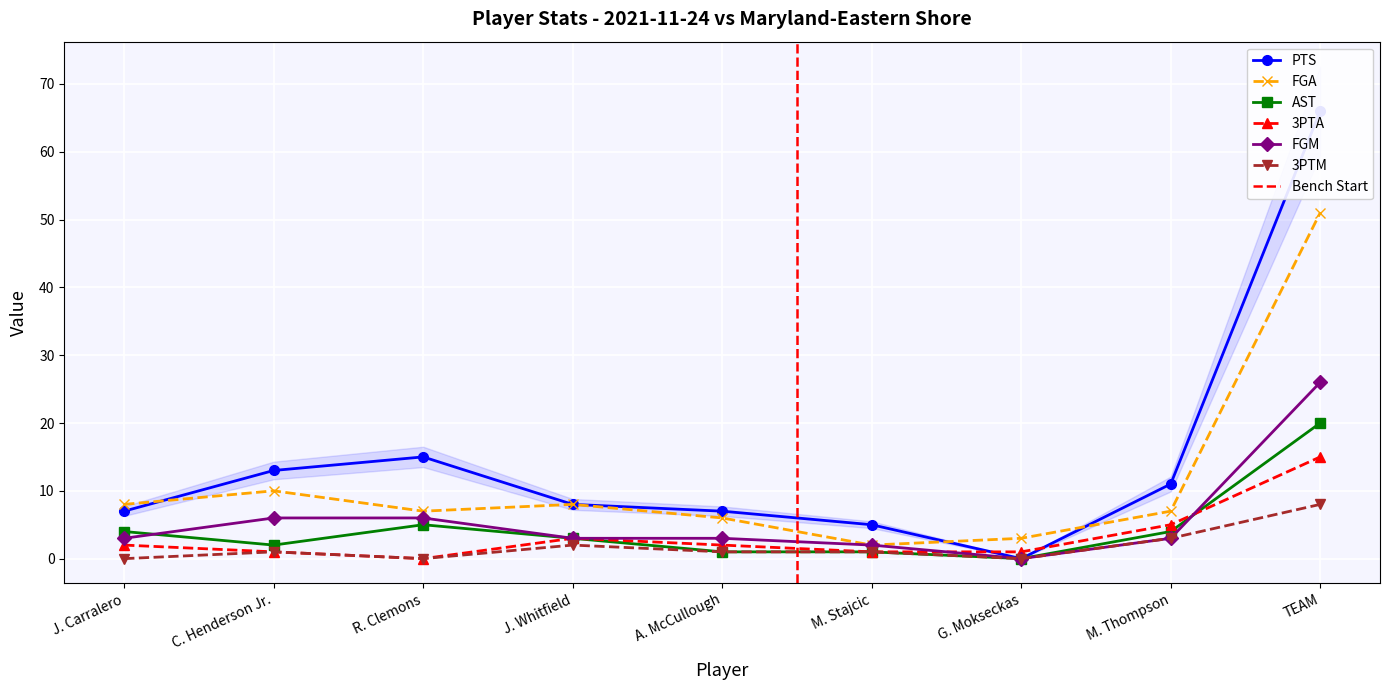

What is the maximum value shown in the chart?

66